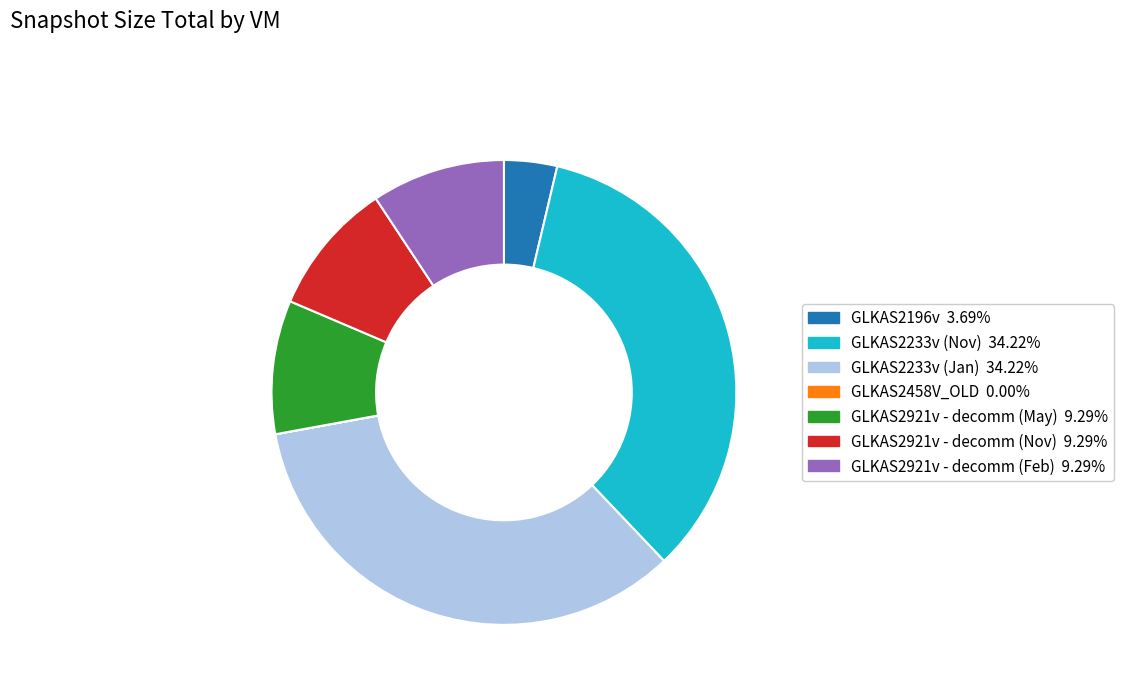

Is it true that GLKAS2921v - decomm (Nov) is 9% of the pie?

True